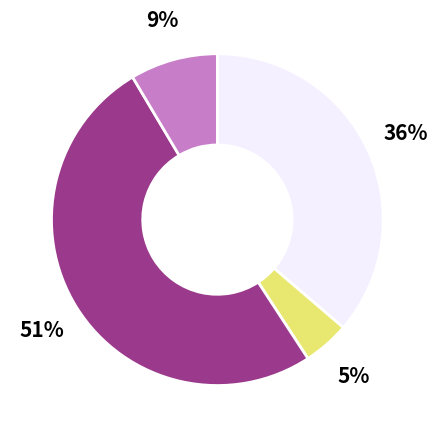

How many slices are in this pie chart?

4